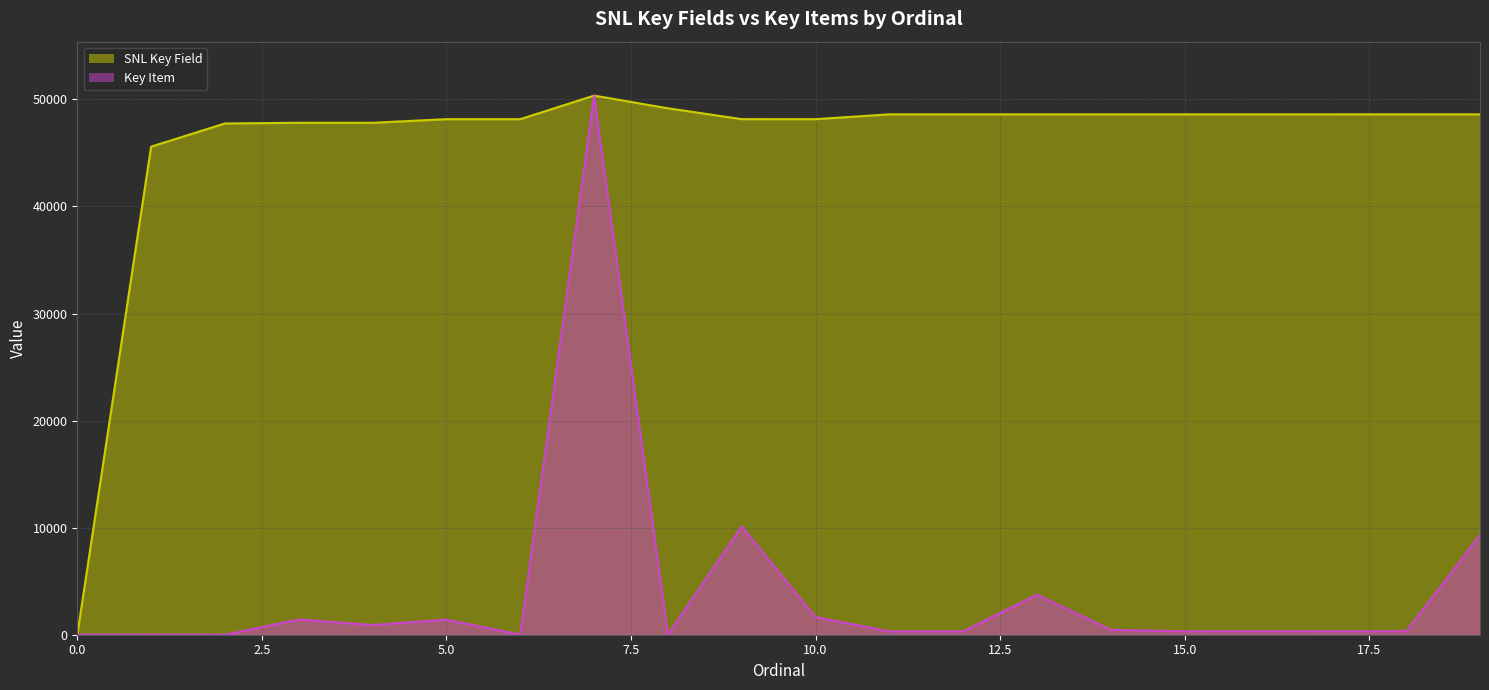

What is the maximum value for SNL Key Field?

50354.0